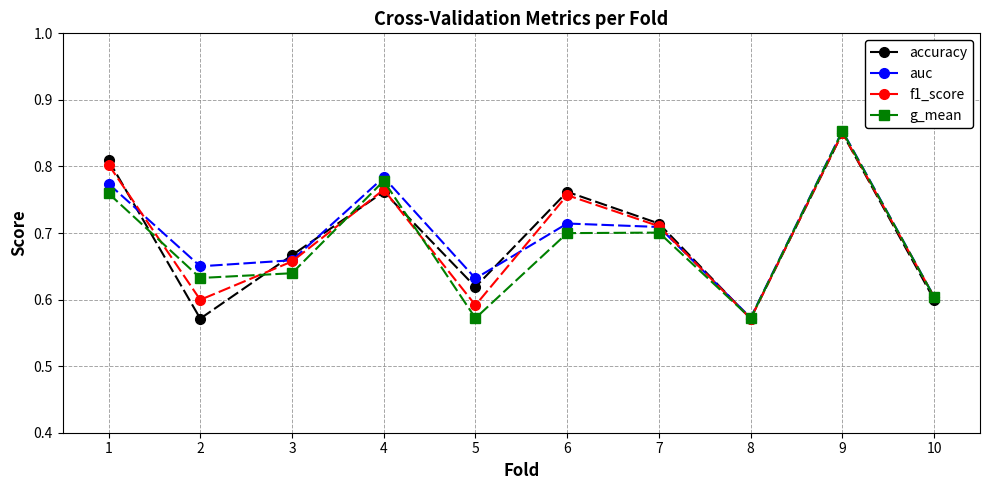

The value of f1_score at 3 is 0.3. True or false?

False